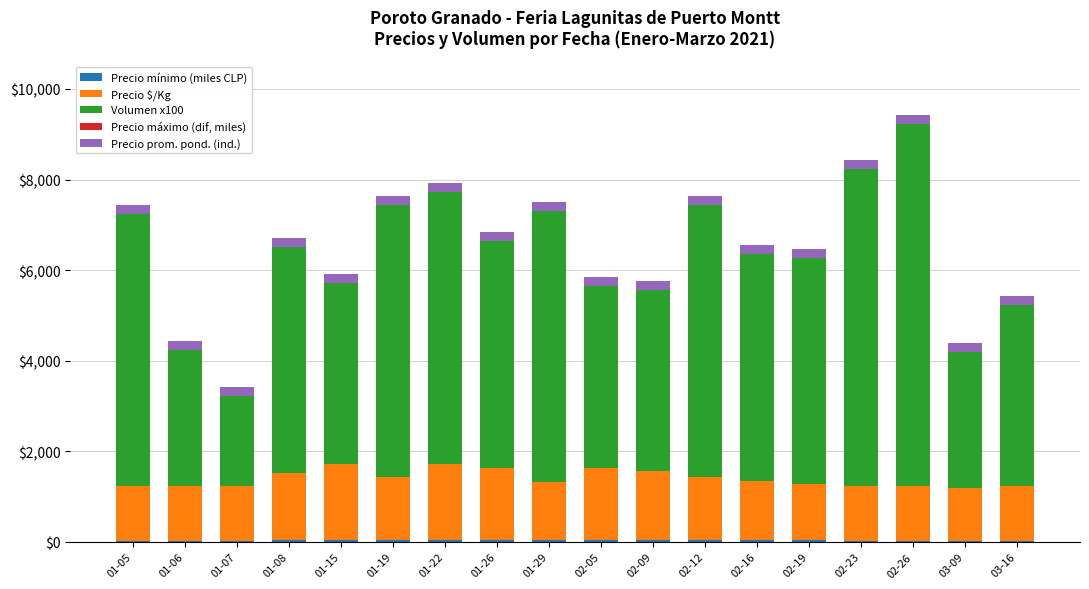

At 01-07, list the series in order from largest to smallest.

Volumen x100, Precio $/Kg, Precio prom. pond. (ind.), Precio mínimo (miles CLP), Precio máximo (dif, miles)